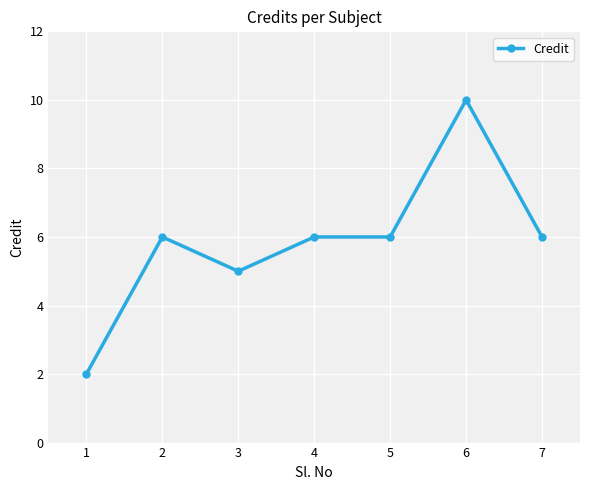

What is the approximate value at 3?

5